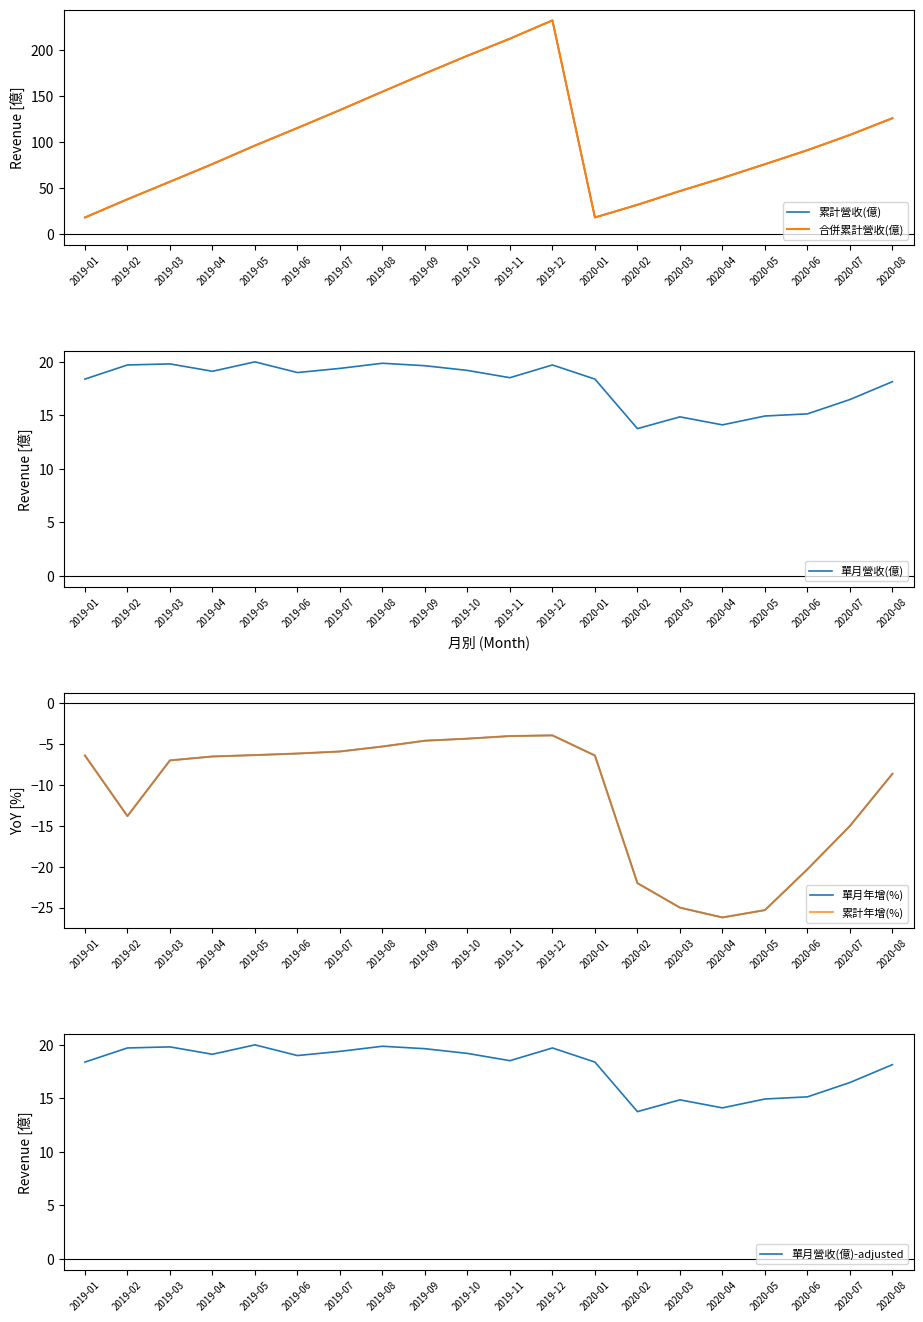

What is the sum of the 累計年增(%) values at 2019-02 and 2019-11?

-17.8